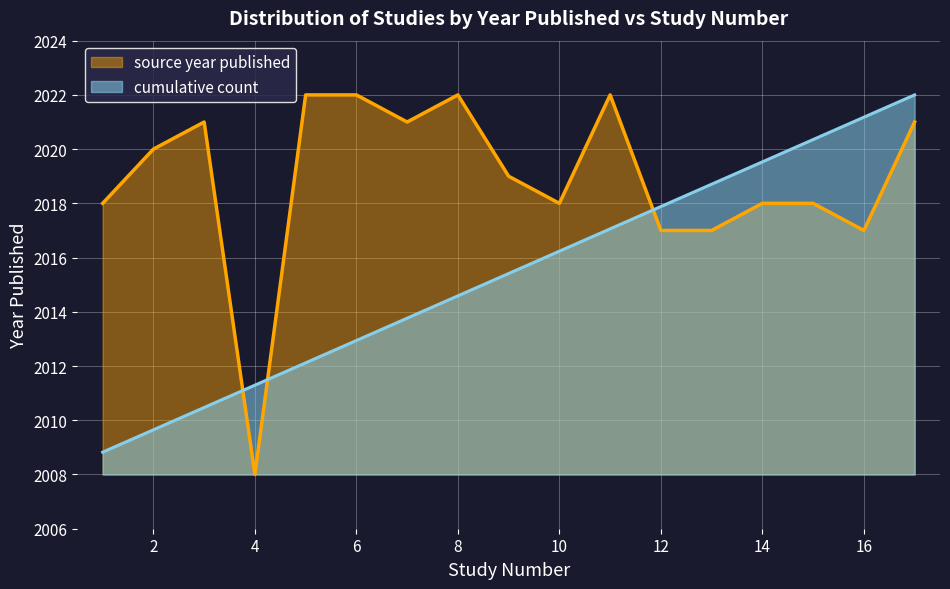

At which label is source year published closest to 2015?

12